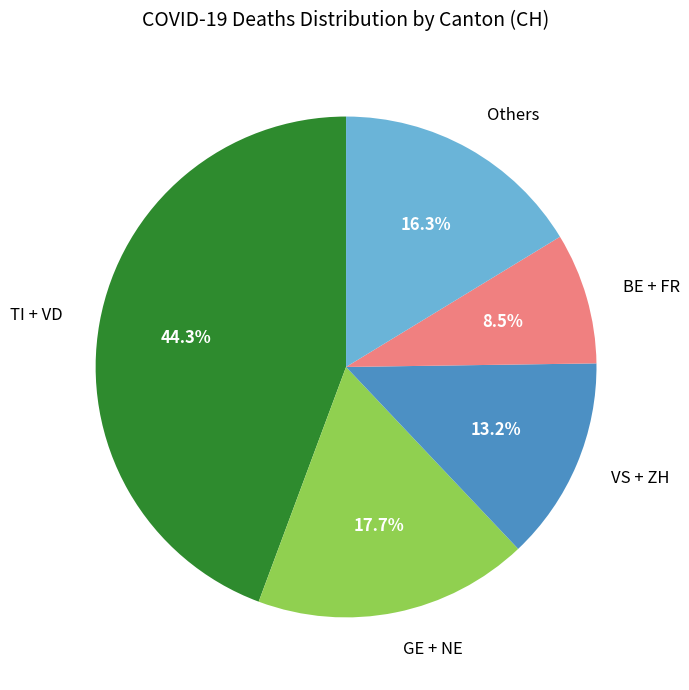

Do VS + ZH and TI + VD together represent more than half of the pie?

Yes